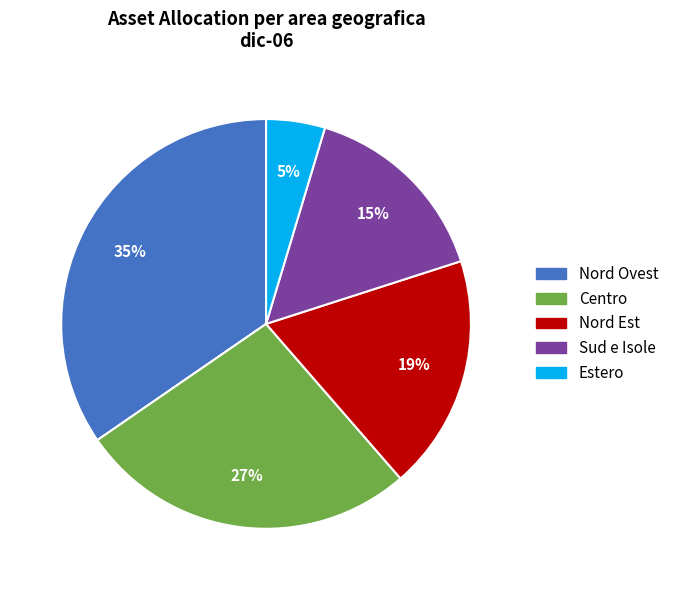

To the nearest percent, what is the difference between the largest and smallest slice percentages?

30%